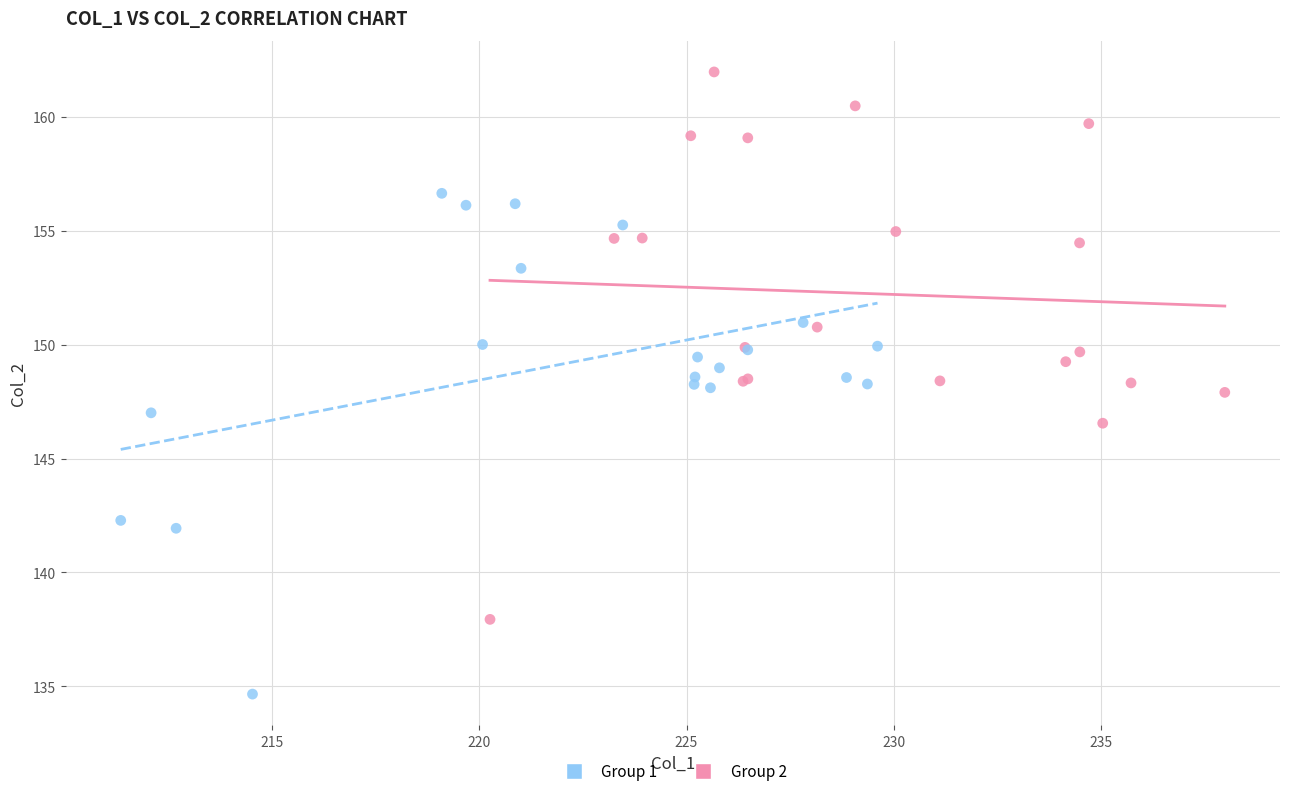

Which series contains the lowest Y value?

Group 1